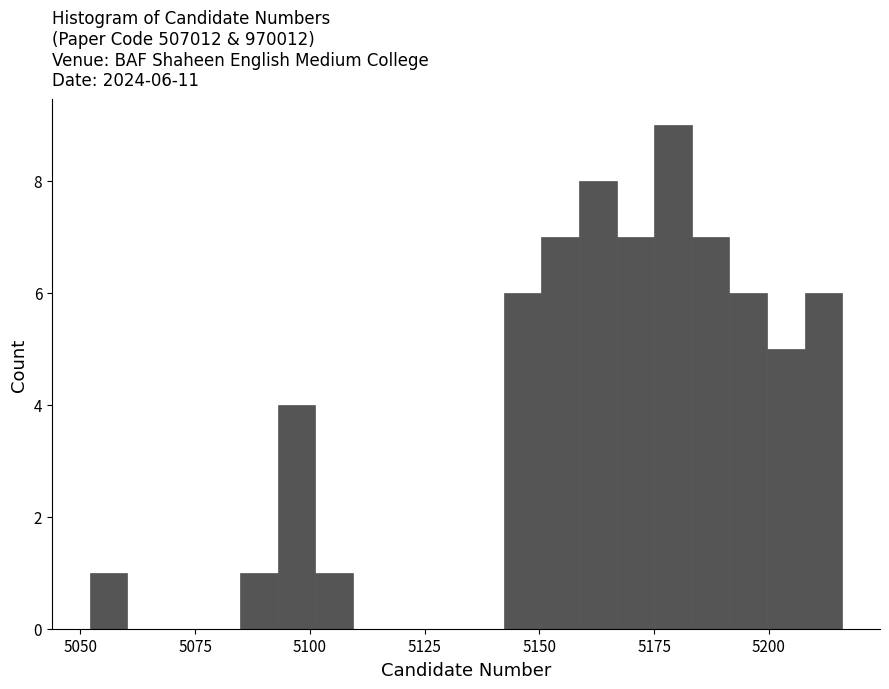

Around what value on the x-axis is the tallest bar? Give the approximate position of its centre, as read against the axis.

5180